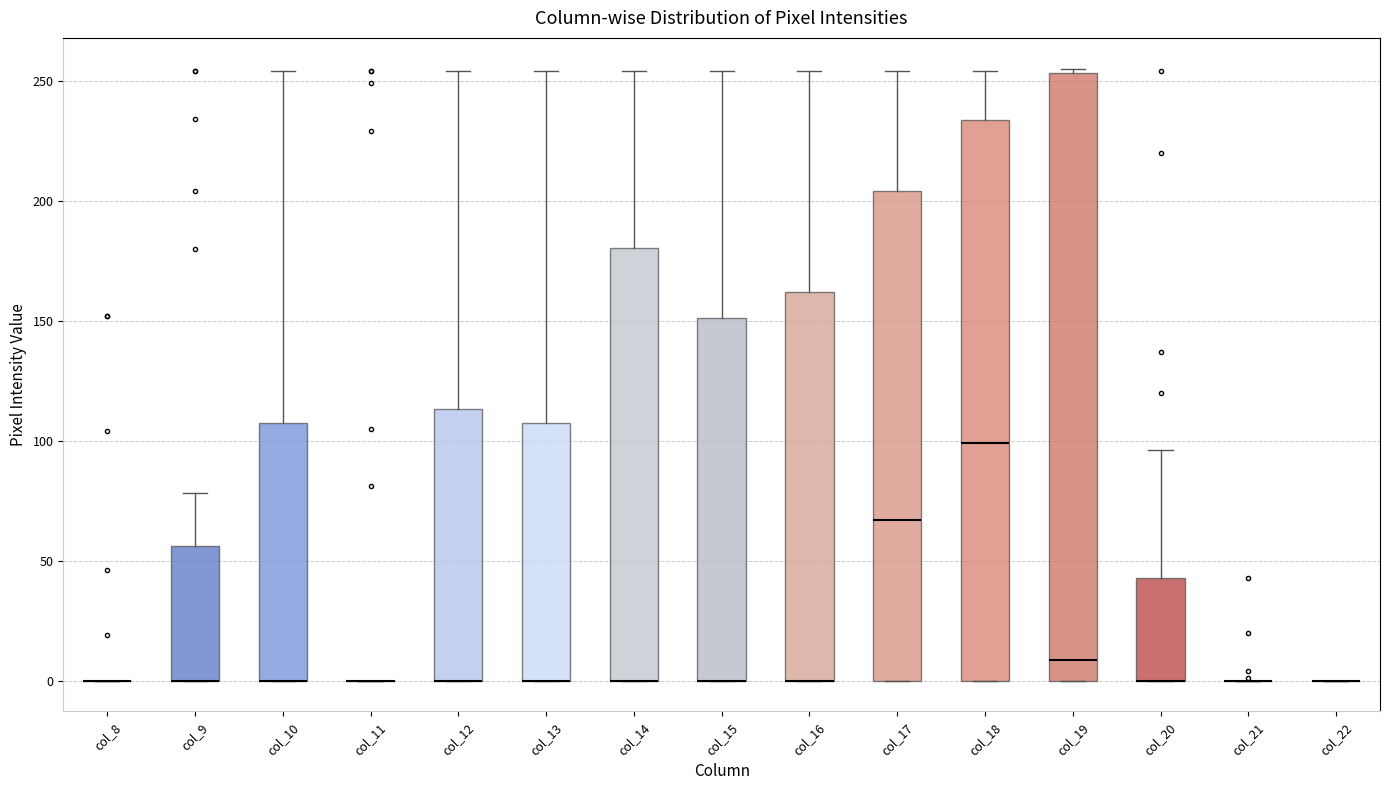

Which box is the tallest, from its lower edge to its upper edge?

col_19